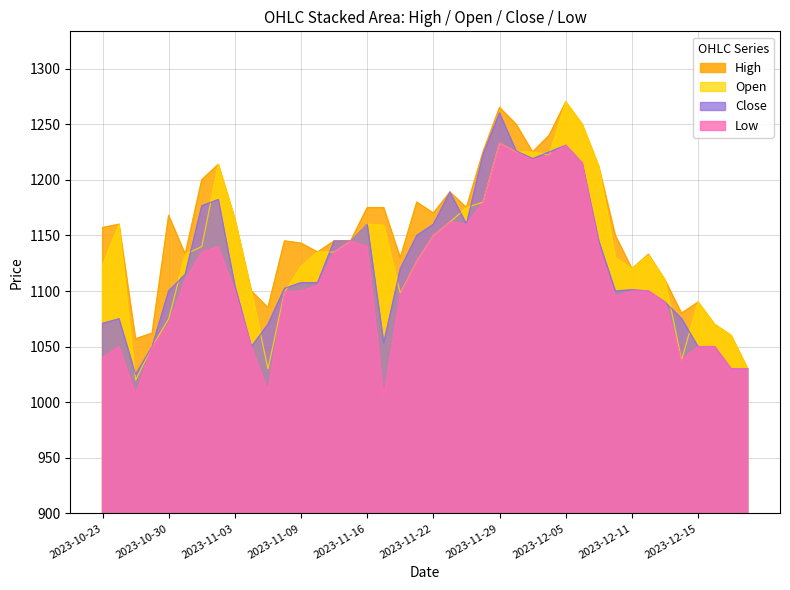

True or false: High has more than 0 interior local peaks.

True